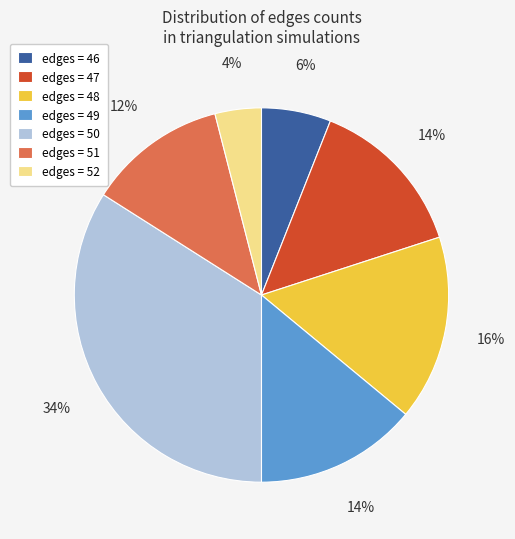

Is it true that edges = 49 is 19% of the pie?

False